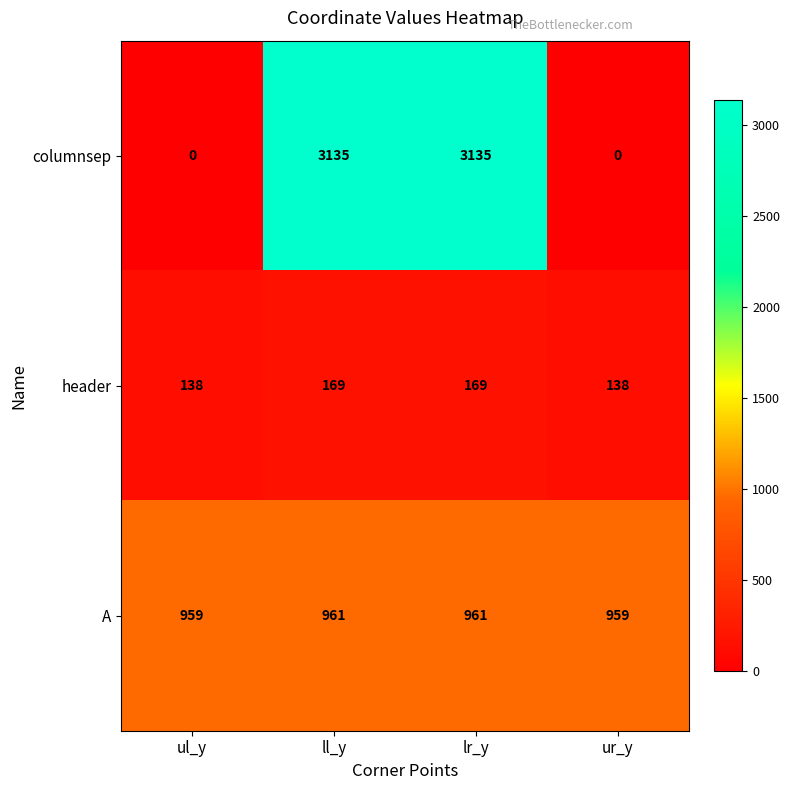

What is the sum of the A values at lr_y and ur_y?

1920